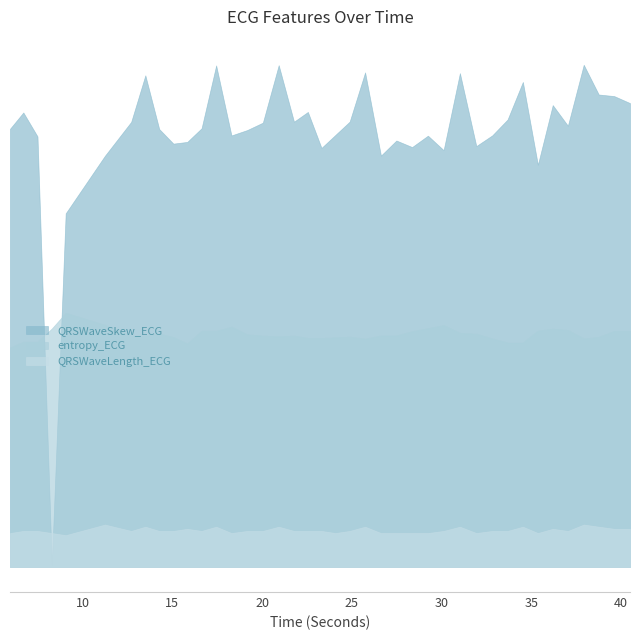

What is the label of the 5th point from the left?

9.0546875